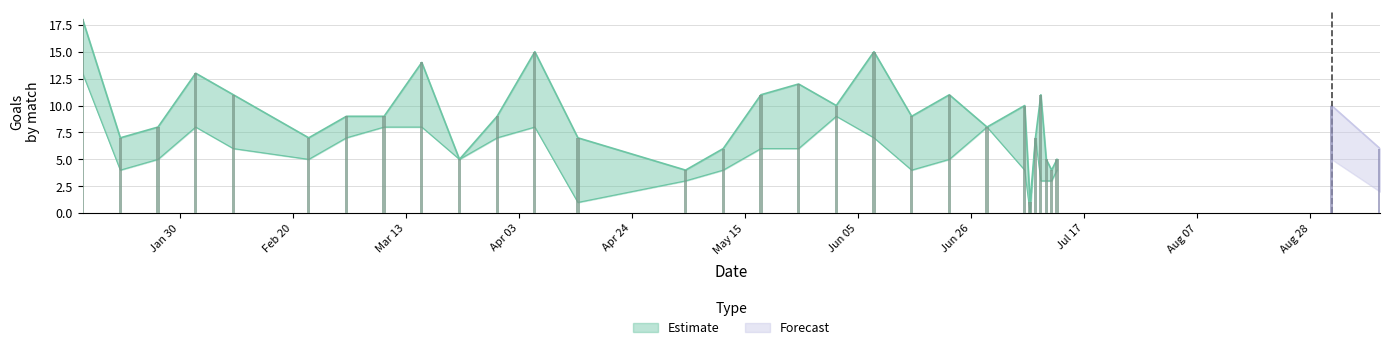

Reading left to right, transcribe all the data shown in this chart.

Team A Goals: 18	4	5	8	6	5	9	8	8	5	9	8	1	3	4	6	12	10	15	4	5	8	10	0	7	11	5	4	4	10	2
Team B Goals: 13	7	8	13	11	7	7	9	14	5	7	15	7	4	6	11	6	9	7	9	11	8	4	1	7	3	3	3	5	5	6